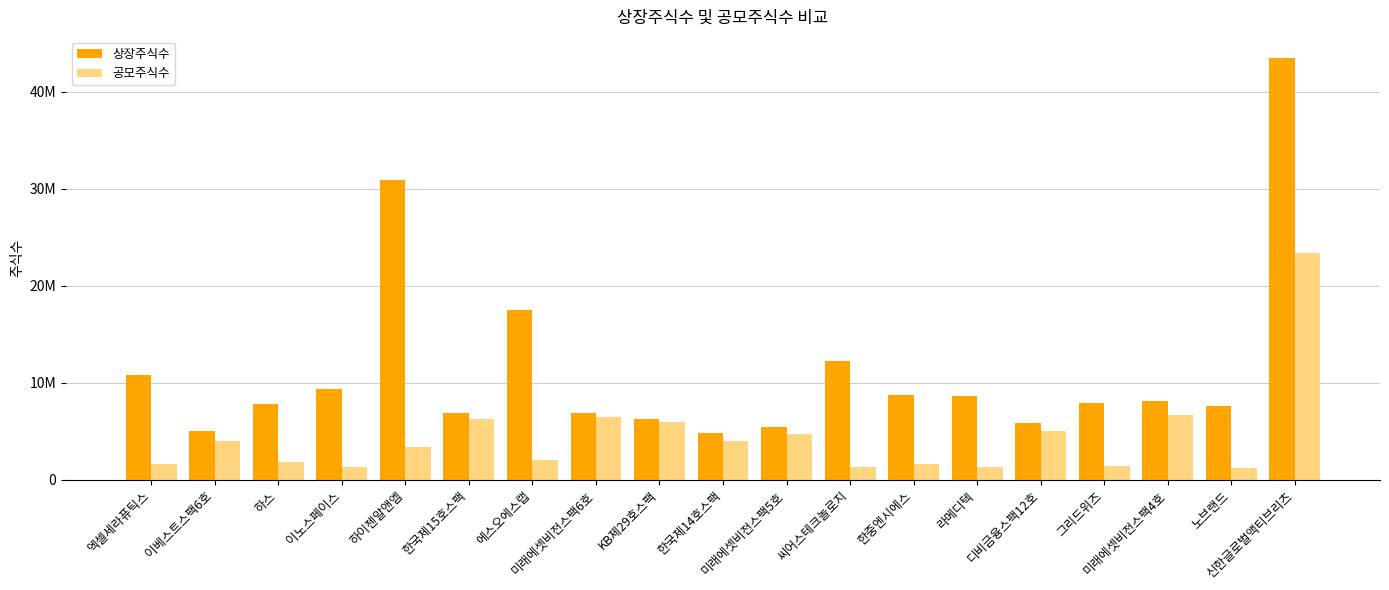

Which series changed the most between 하스 and 한국제15호스팩?

공모주식수